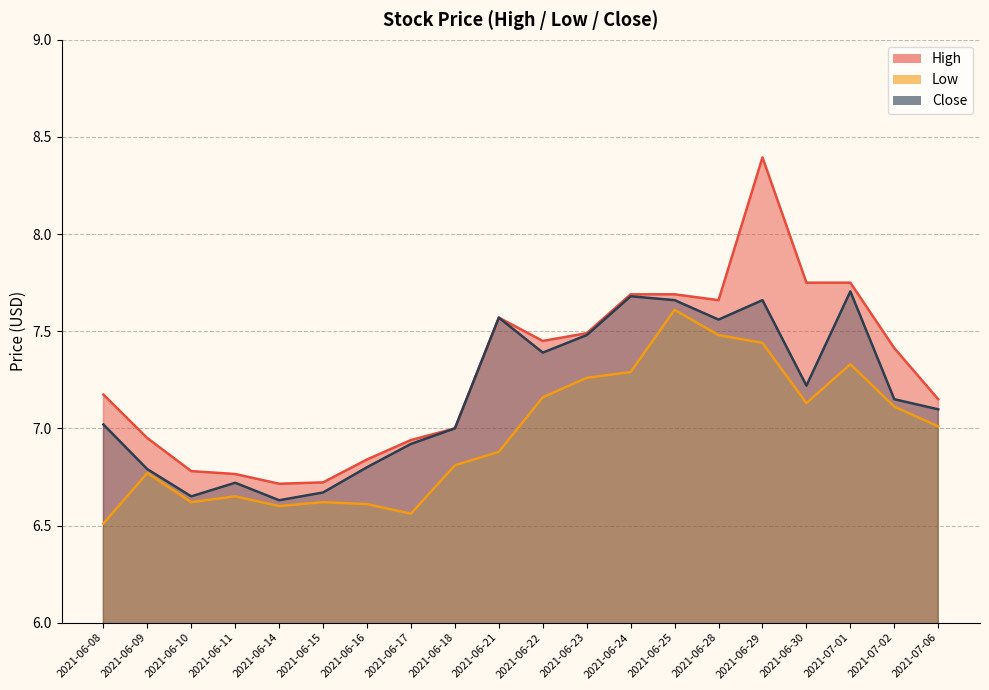

What is the difference between the maximum and minimum values in the High series?

1.7